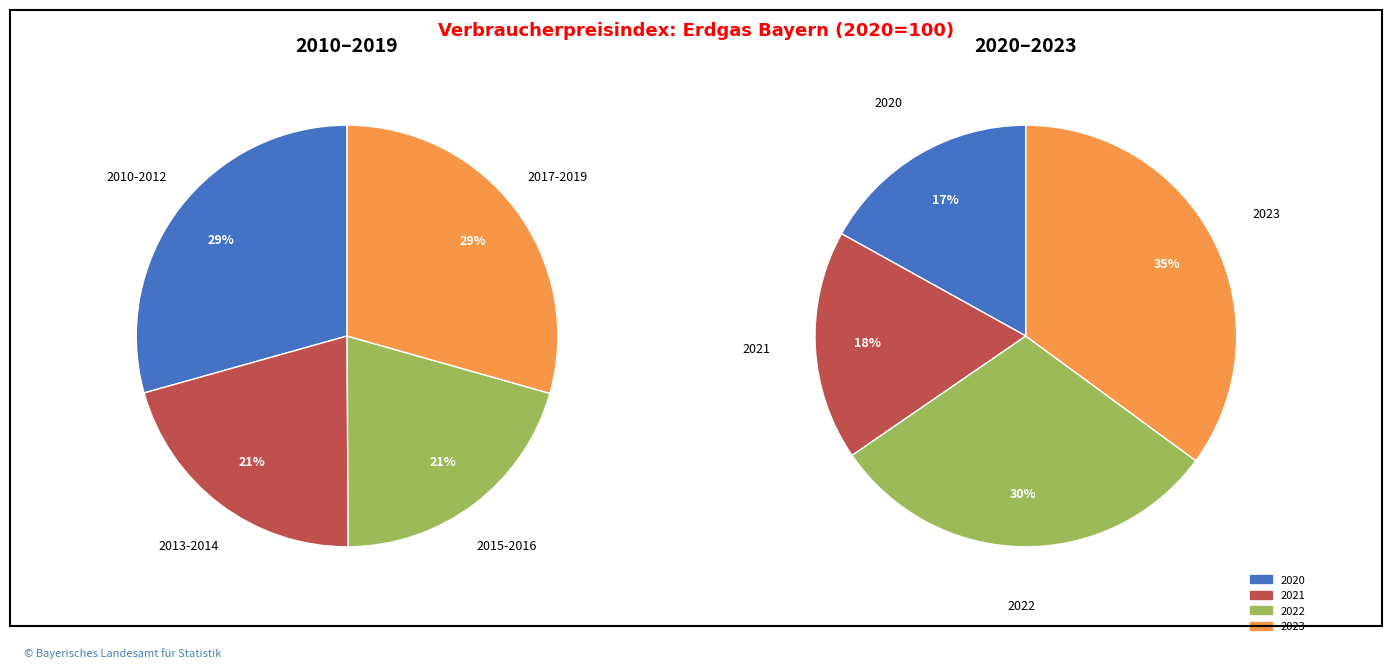

Which has a higher value, 2023 or 2016?

2023